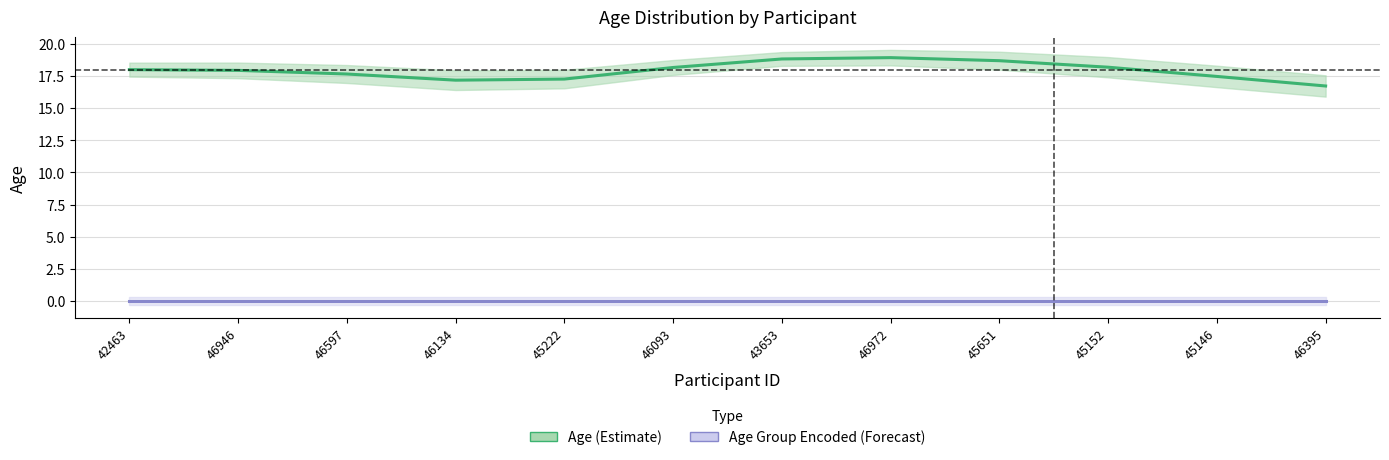

Which series has the largest total across all categories?

Age (Estimate)